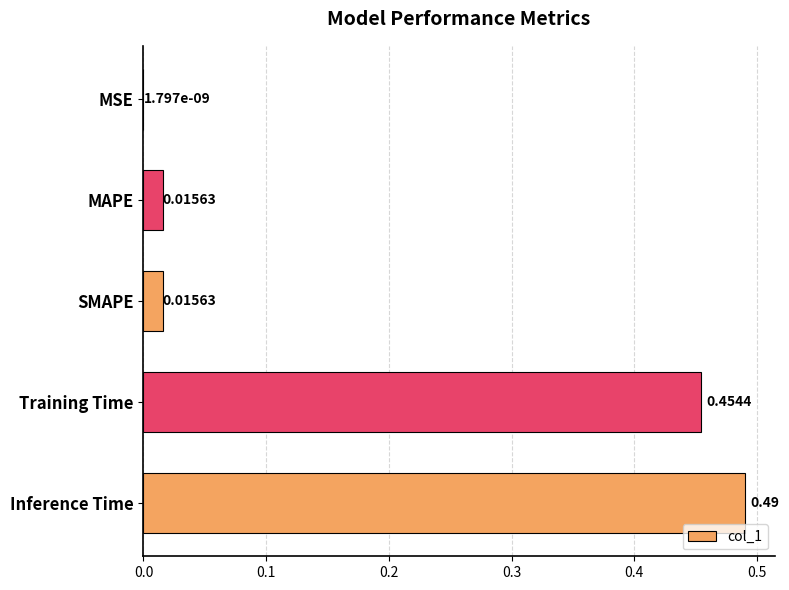

What is the change in value from MSE to Inference Time?

+0.5